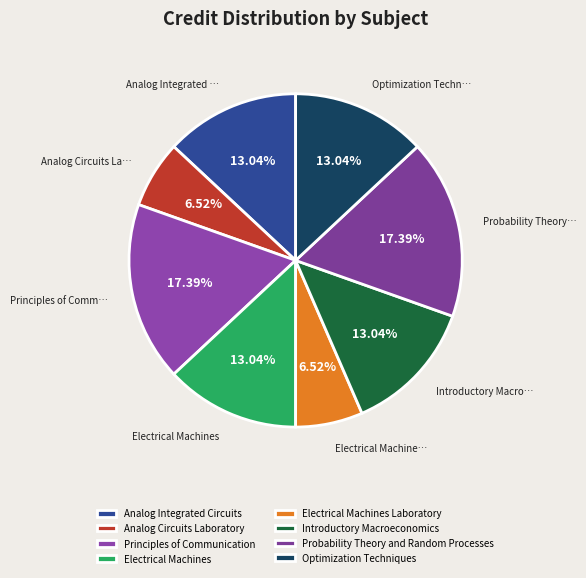

To the nearest percent, what portion does Optimization Techniques represent?

13%